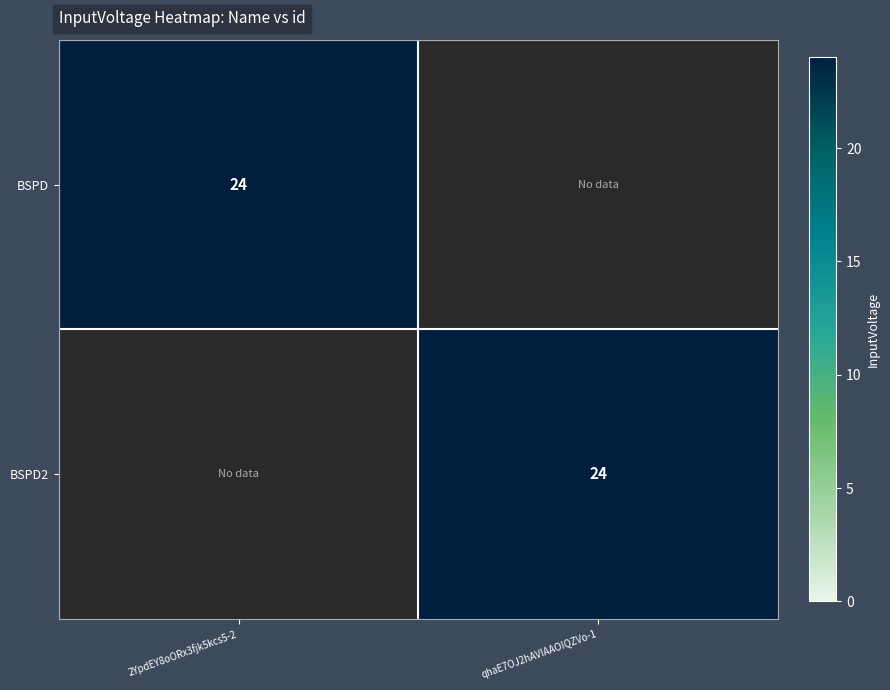

Is it true that BSPD equals 10 at 2YpdEY8oORx3fjk5kcs5-2?

False